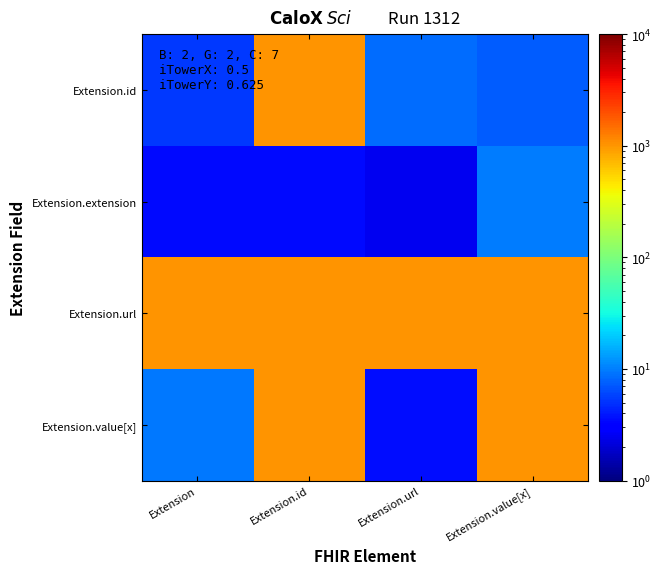

How many distinct data groups are displayed?

4